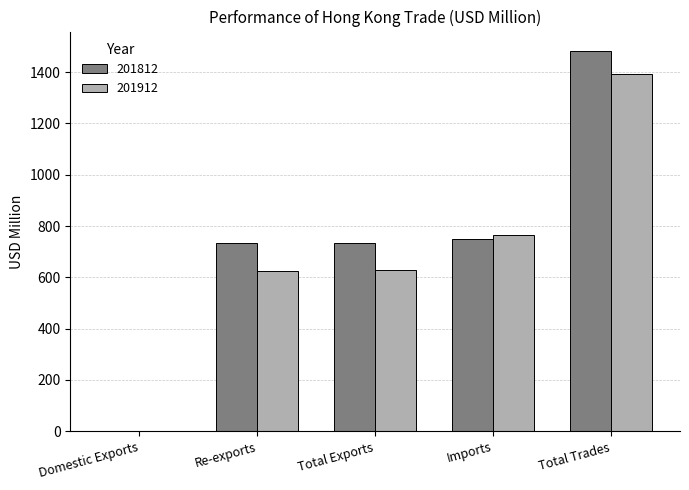

What is the maximum value for 201912?

1392.9